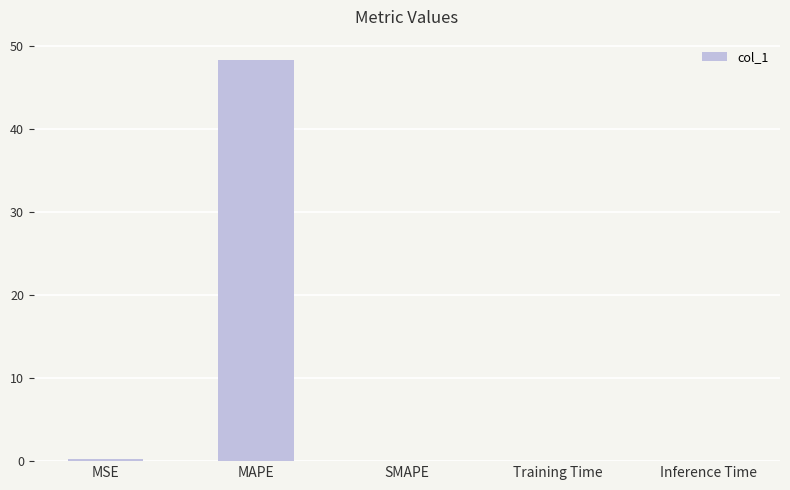

Between SMAPE and MAPE, which is larger?

MAPE